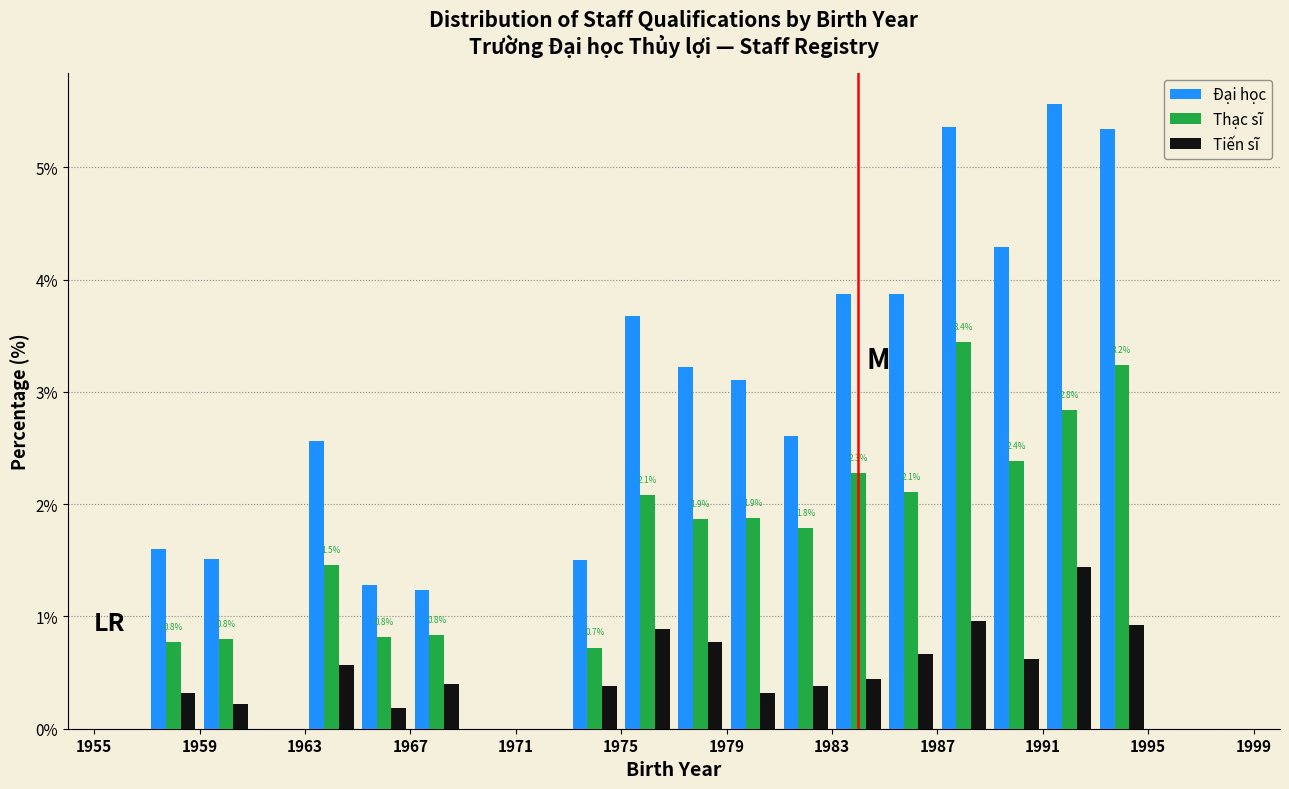

In the Đại học series, which range on the x-axis has the tallest bar?

1991 to 1993